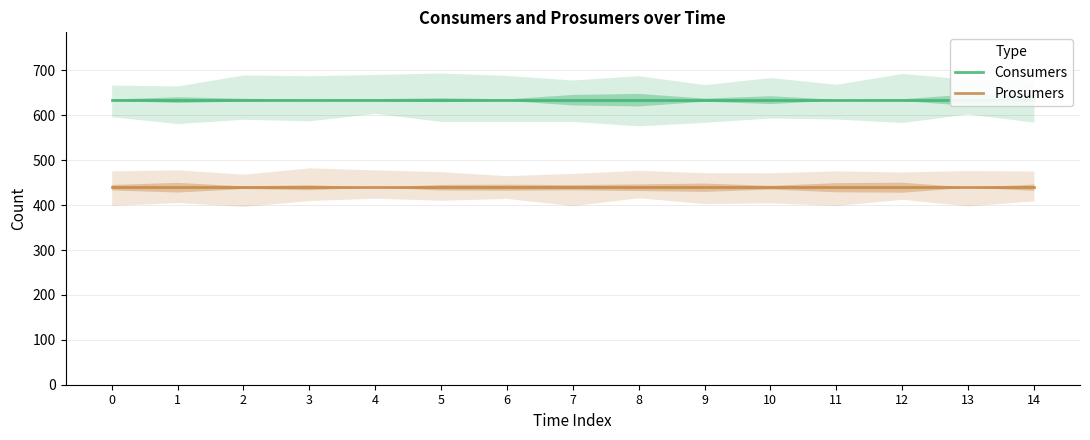

How many lines are shown in the chart?

2